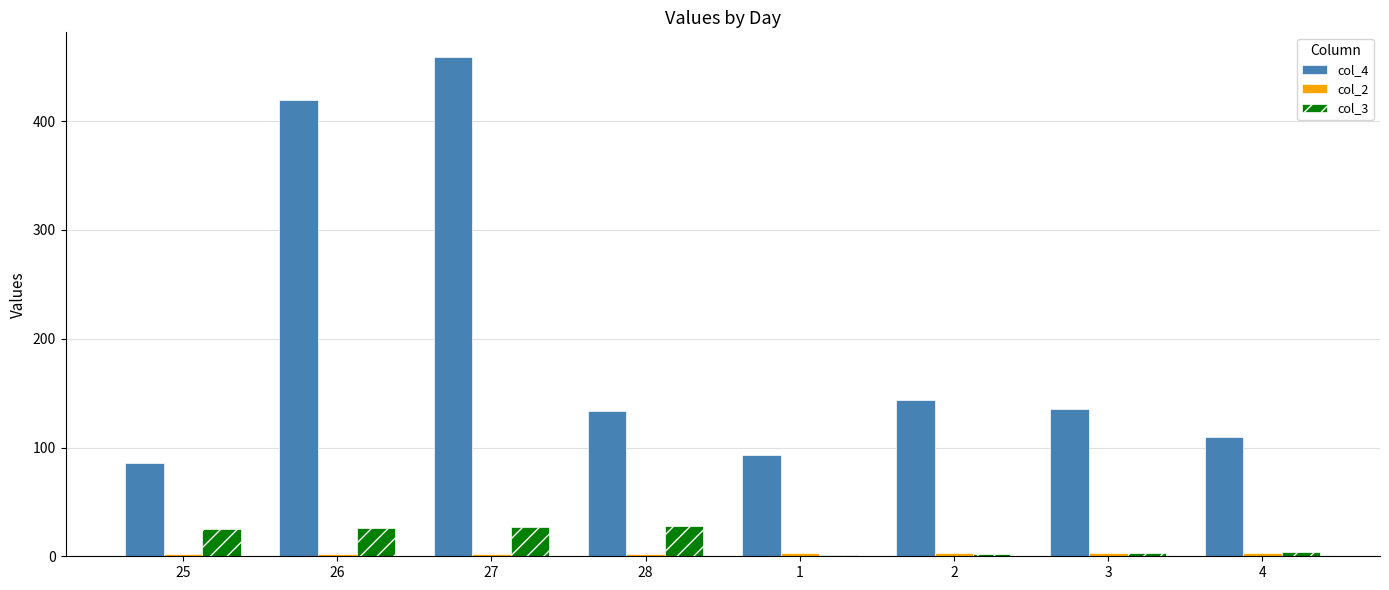

True or false: col_4 has a value of 143.8 at 2.

True